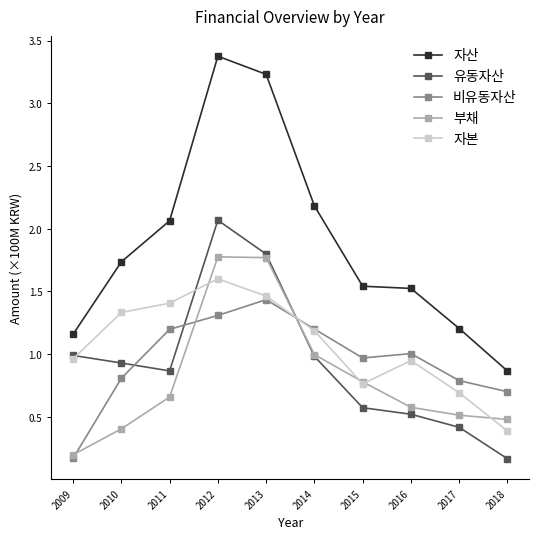

Count the number of data series in this chart.

5